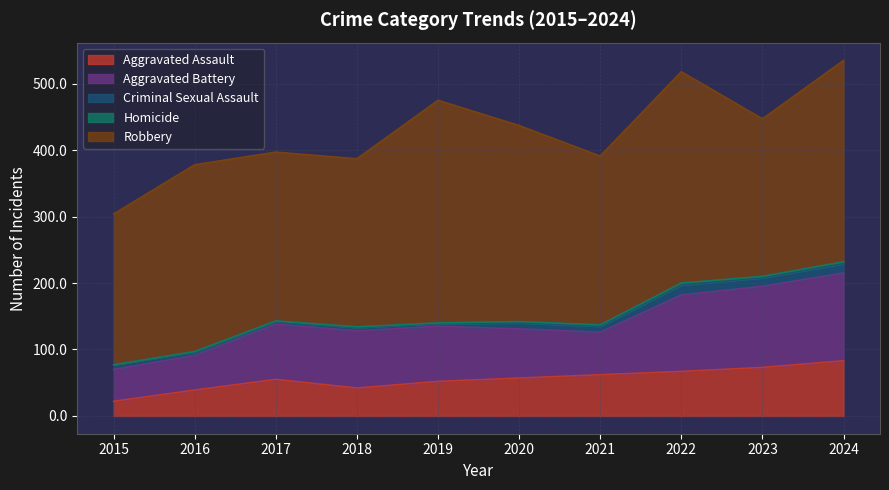

The Homicide series shows 1 at 2020. True or false?

False